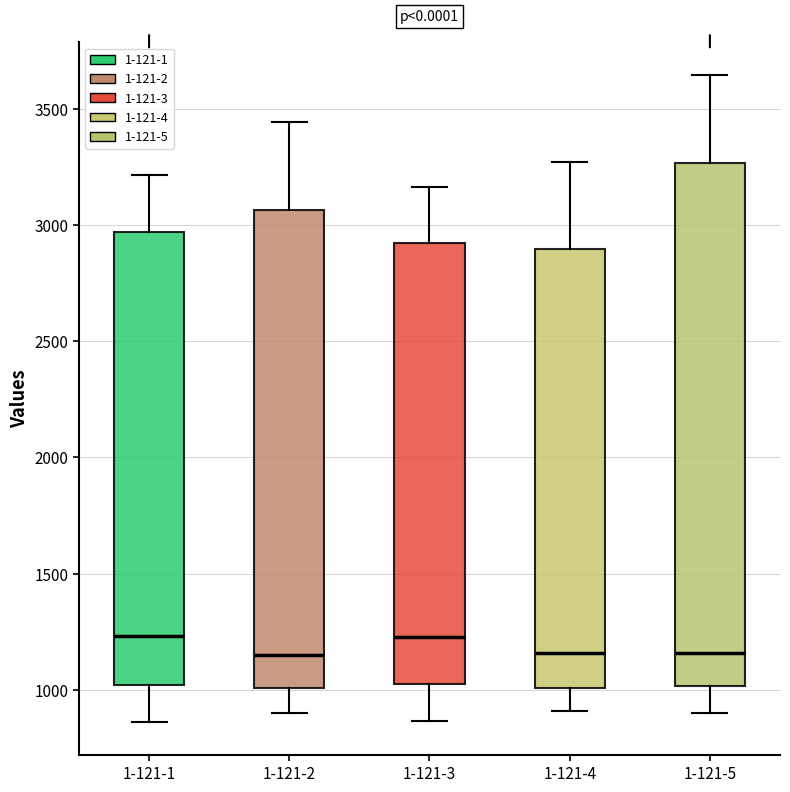

Where is the lower edge of the box for 1-121-2 on the y-axis? The values are not printed on the chart, so give them approximately, as read against the axis.

1000